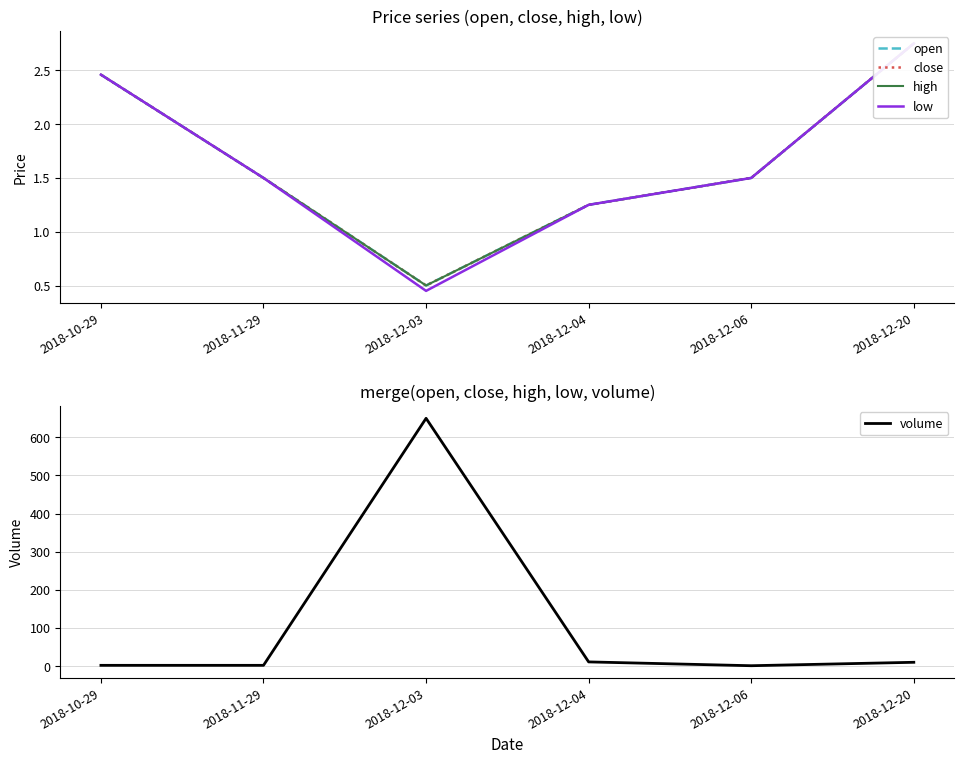

At which label is open closest to 1?

2018-12-04